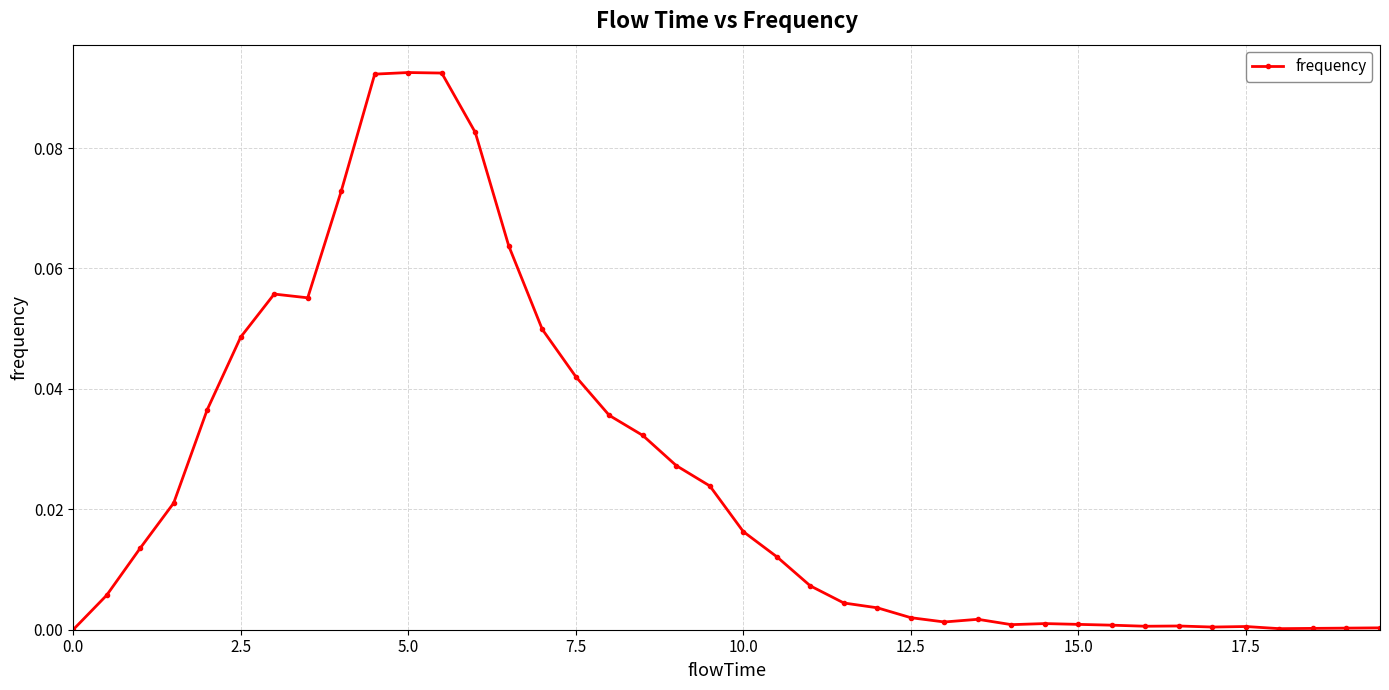

What is the sum of all values?

1.0